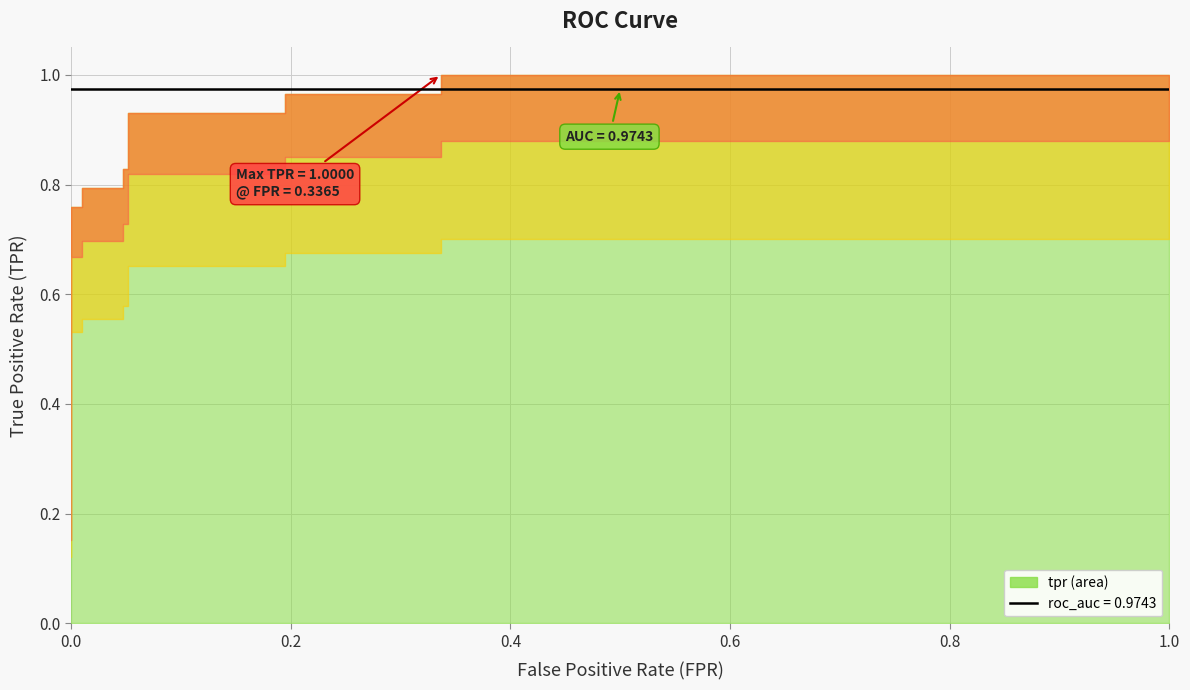

Rank the series at 11 from lowest to highest value.

fpr, tpr, roc_auc